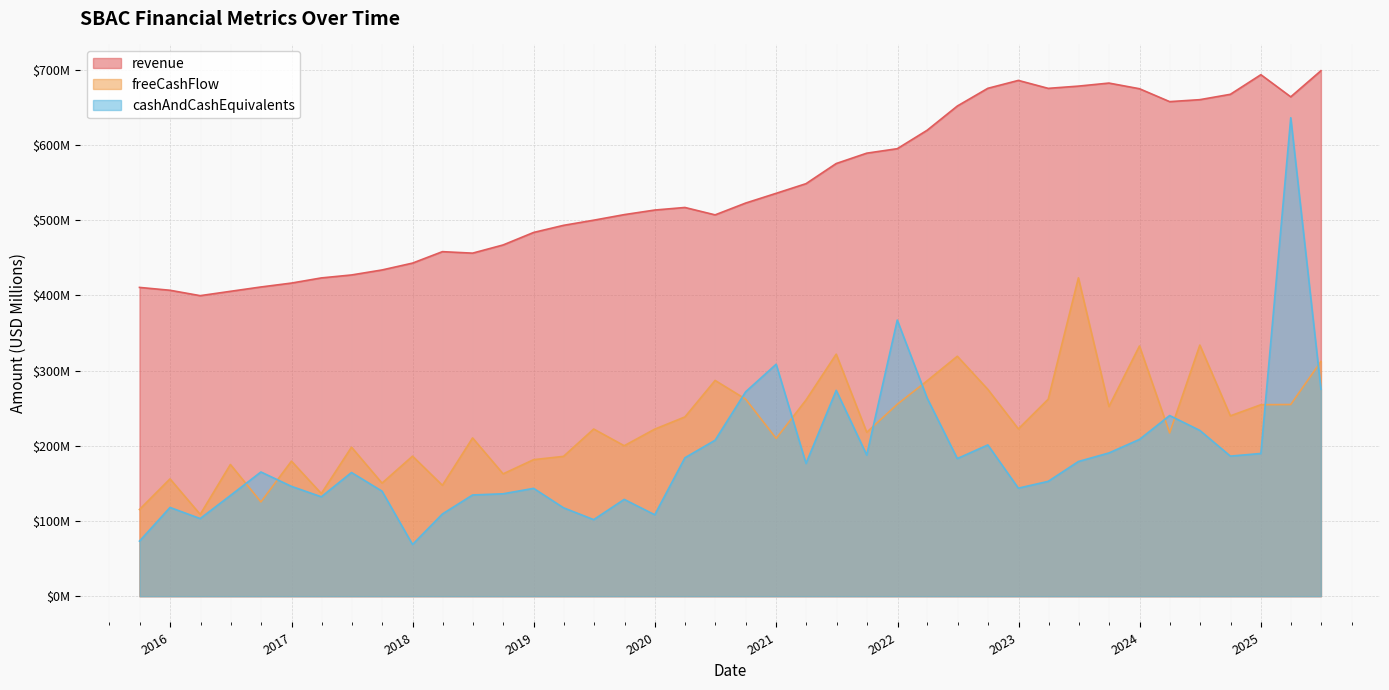

Reading left to right, transcribe all the data shown in this chart.

revenue: 410.7	406.9	399.8	405.5	411.3	416.5	423.4	427.3	433.9	443.1	458.3	456.3	467.2	483.8	493.3	500.1	507.5	513.7	517.1	507.2	522.9	535.9	548.7	575.5	589.3	595.3	619.8	652.0	675.6	686.1	675.5	678.5	682.5	675.0	657.9	660.5	667.6	693.7	664.2	699.0
freeCashFlow: 115.3	156.0	108.8	175.2	125.4	179.6	136.6	198.2	150.4	186.3	147.5	210.5	162.7	181.6	186.0	222.3	200.1	222.2	238.5	287.0	262.1	209.9	261.0	321.9	218.0	255.3	286.5	319.2	275.1	222.5	262.0	423.5	252.3	332.8	217.2	334.0	239.9	254.7	255.0	312.2
cashAndCashEquivalents: 73.3	118.0	103.3	134.0	165.2	146.1	132.2	164.5	139.7	68.8	109.3	134.7	136.2	143.4	117.6	101.8	128.8	108.3	184.1	207.5	271.9	308.6	176.6	273.8	187.8	367.3	263.6	183.1	201.2	143.7	152.8	179.2	190.5	208.5	240.3	220.5	186.3	189.8	636.4	275.3